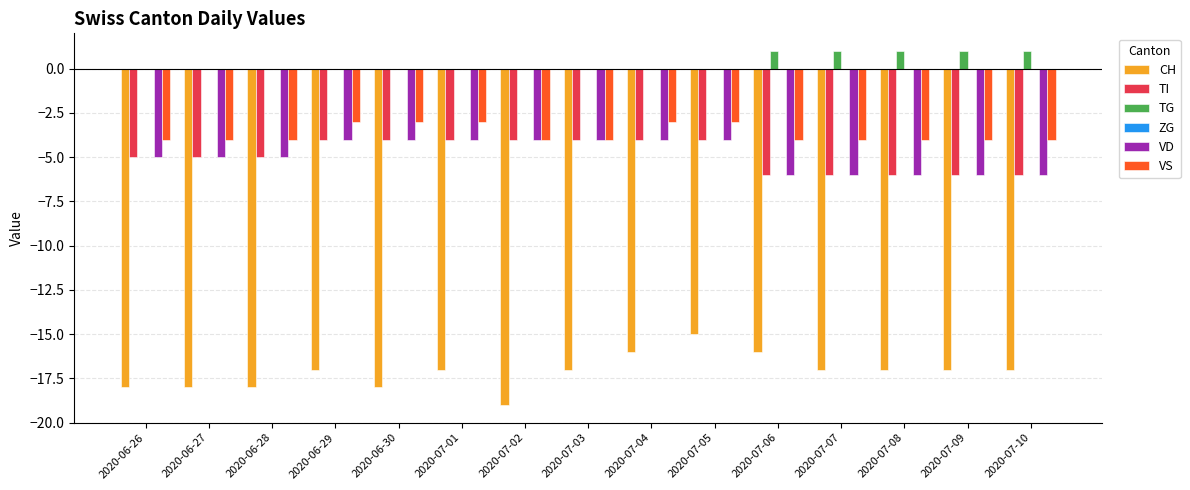

How many groups of bars are there?

15